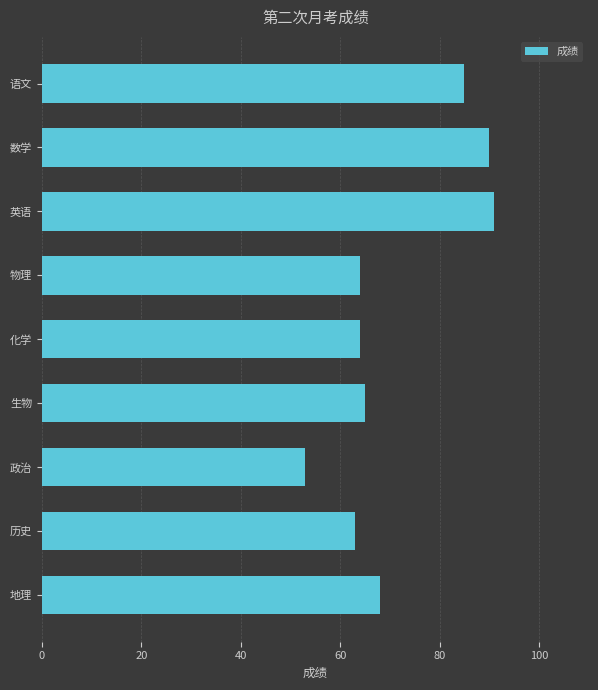

How many bars are there in total?

9